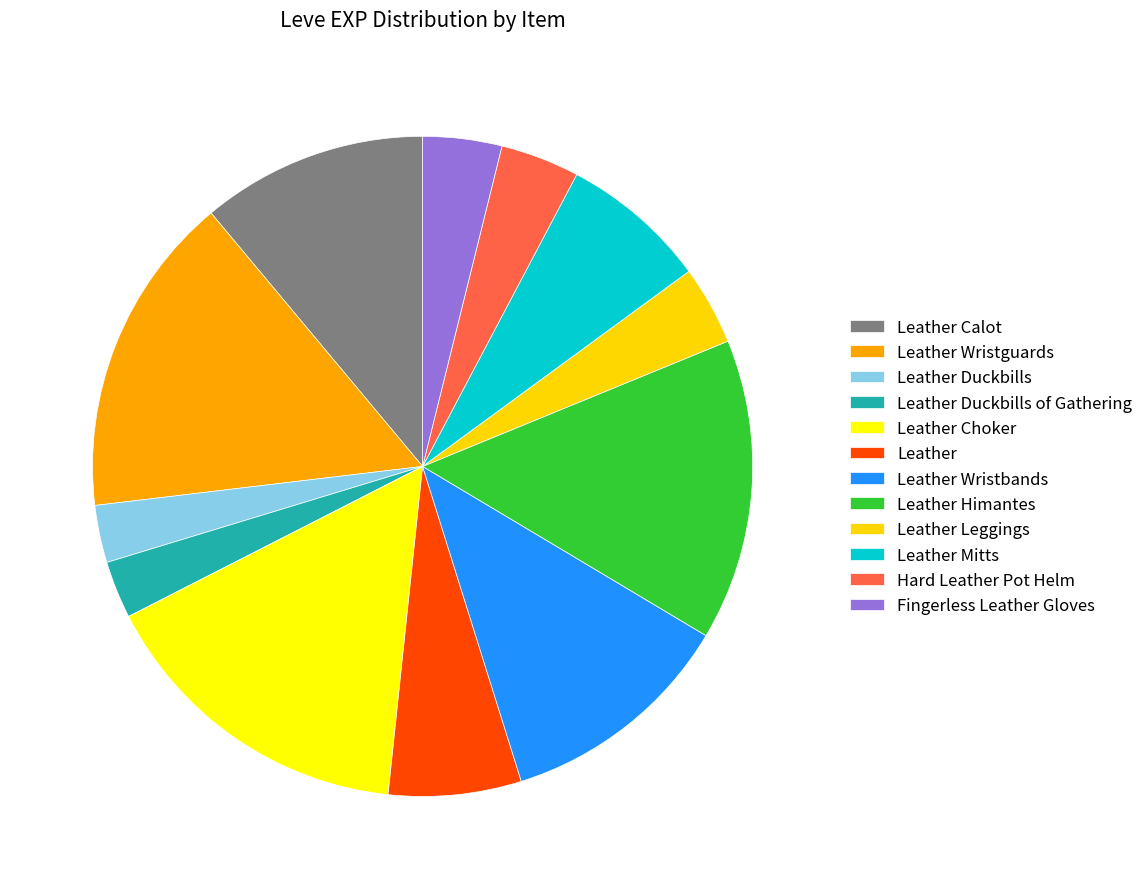

Approximately how many times larger is the value at Leather Calot compared to Leather Choker?

0.7